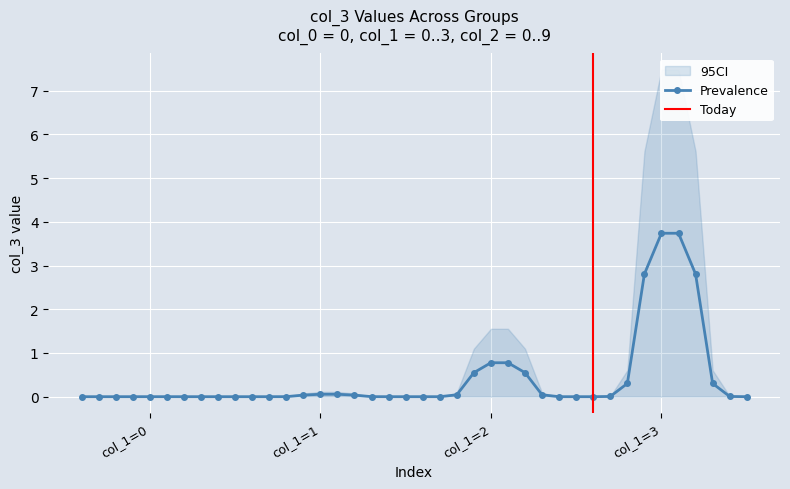

True or false: Prevalence has more than 2 points higher than both neighbors.

True